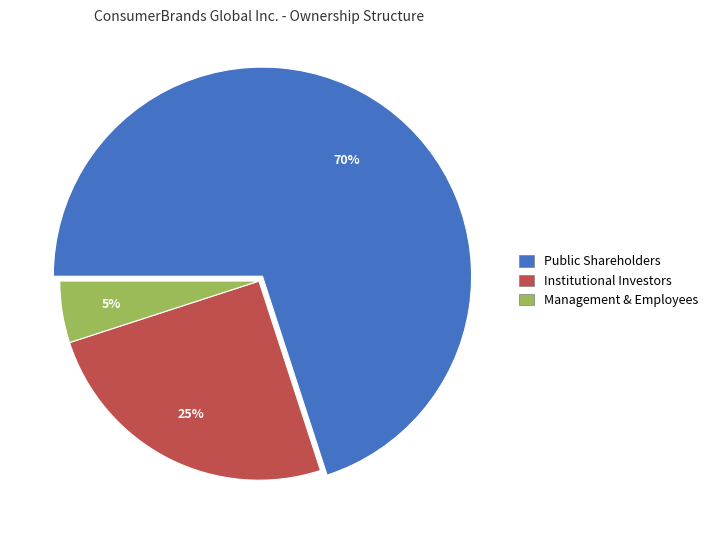

How much of the chart is everything except Public Shareholders?

30.0%